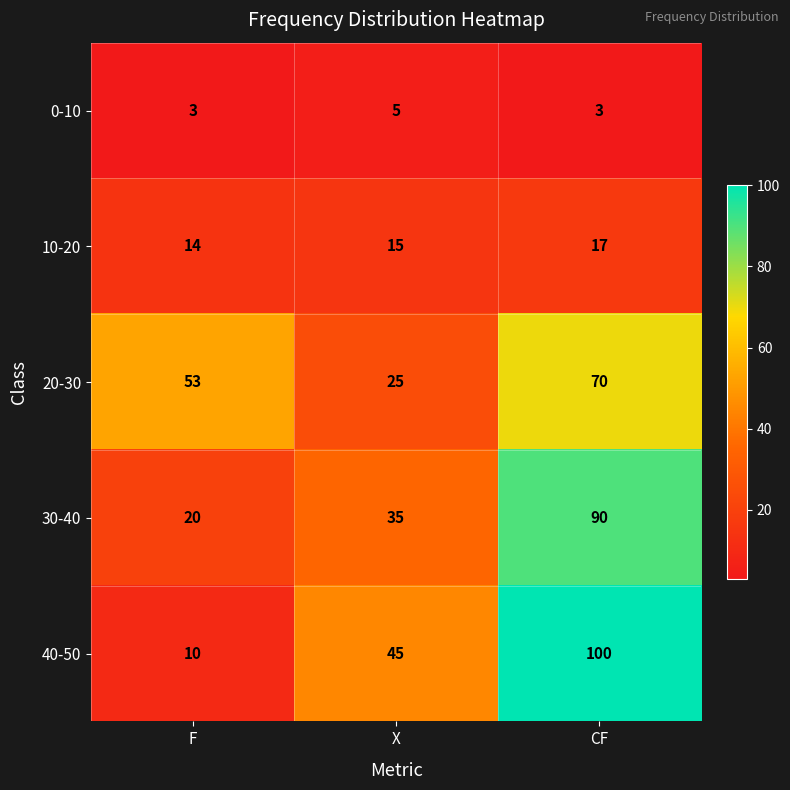

At which category is the sum across all series the highest?

CF